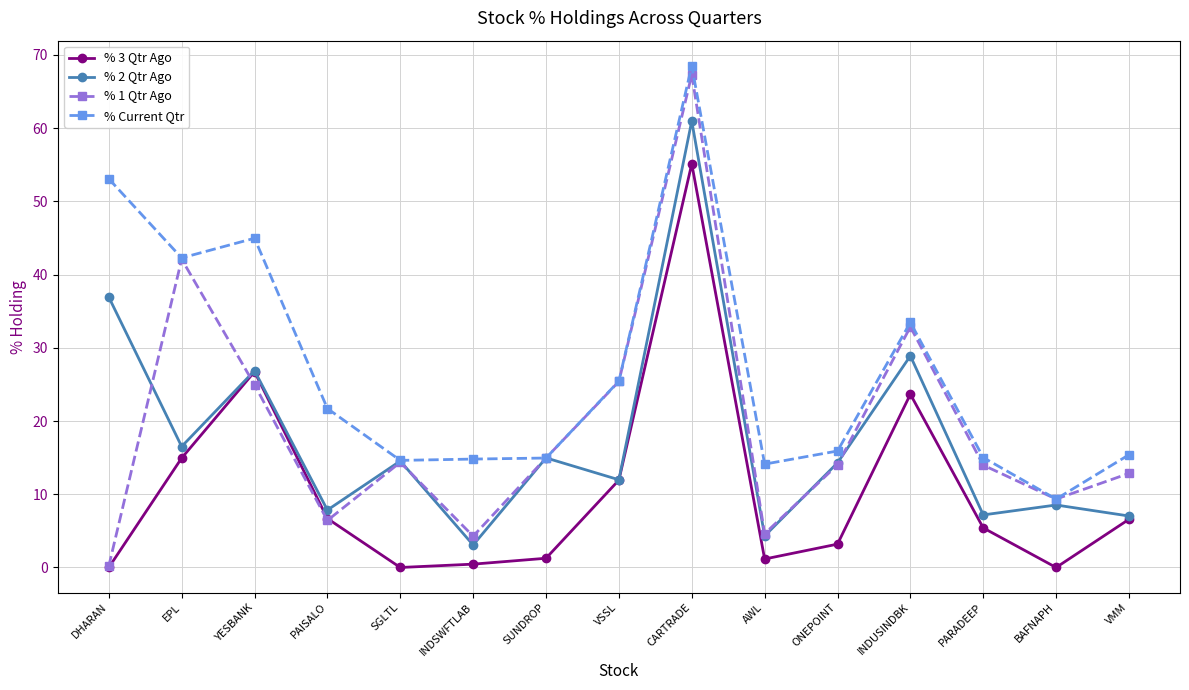

Which category has the highest value in the % Current Qtr series?

CARTRADE